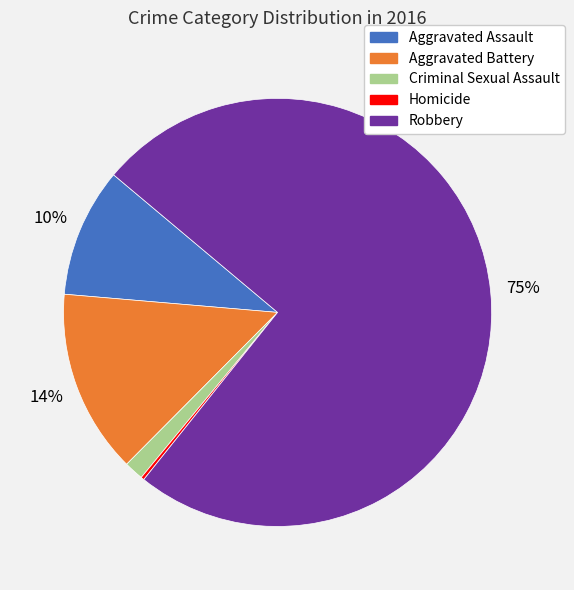

Which has a higher value, Criminal Sexual Assault or Aggravated Assault?

Aggravated Assault